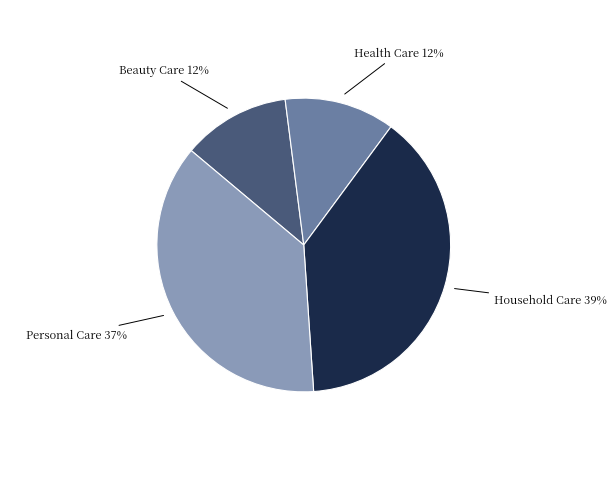

To the nearest percent, what is the combined percentage of Household Care and Beauty Care?

51%